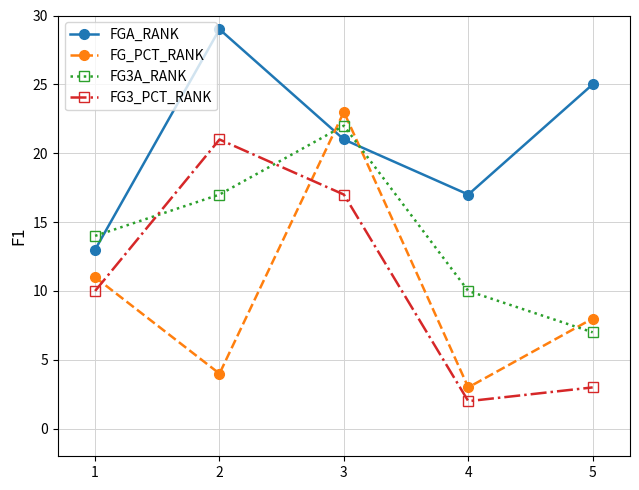

How many lines are shown in the chart?

4